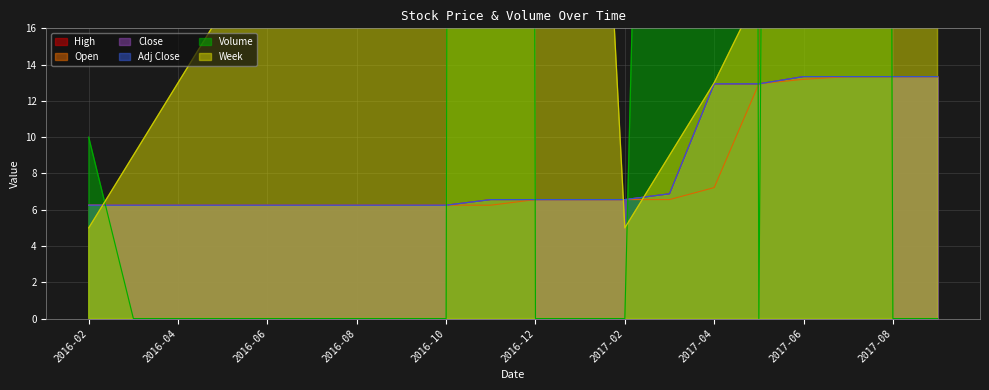

What is the spread (max minus min) of values at 2017-06?

316.8